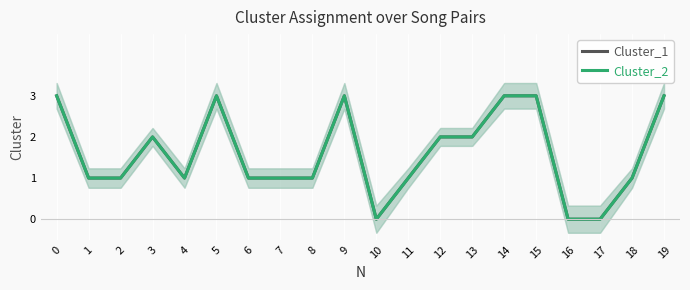

What is the value of the Cluster_1 point at the 6th from the left?

3